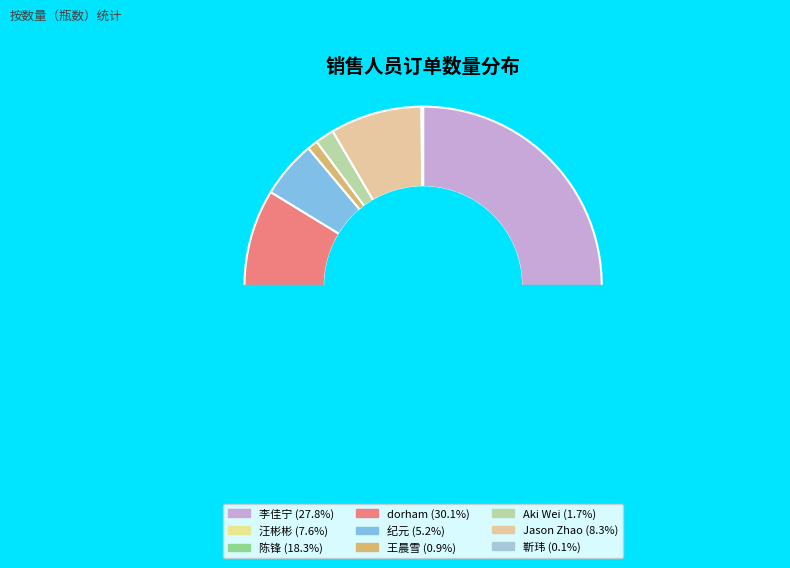

What is the change in value from 王晨雪 to Jason Zhao?

+30348